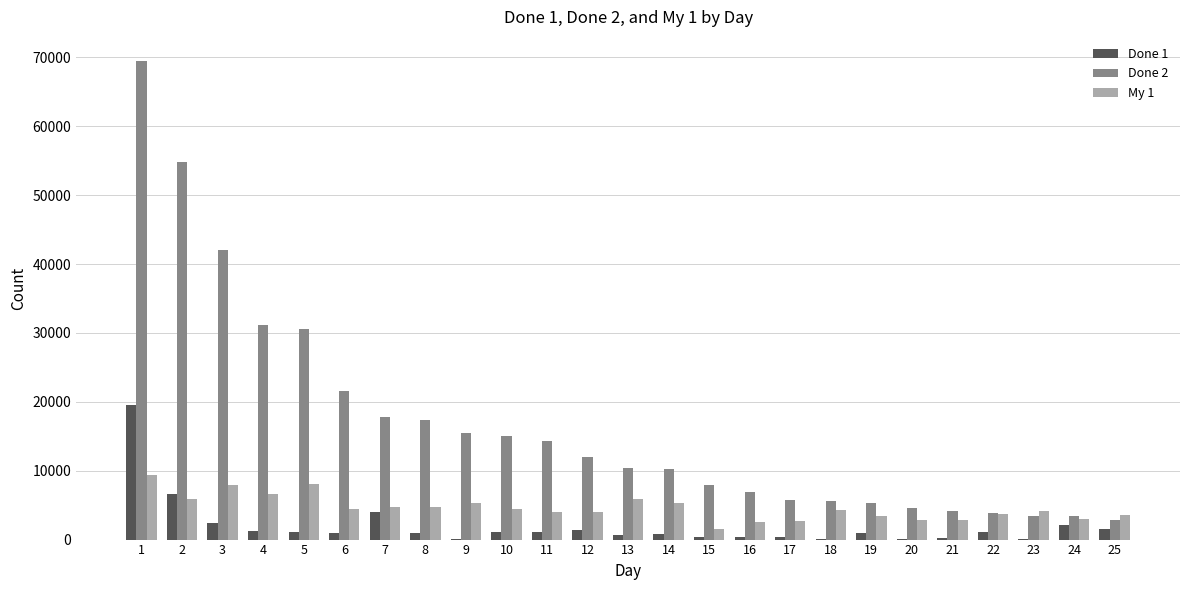

What is the spread (max minus min) of values at 20?

4369